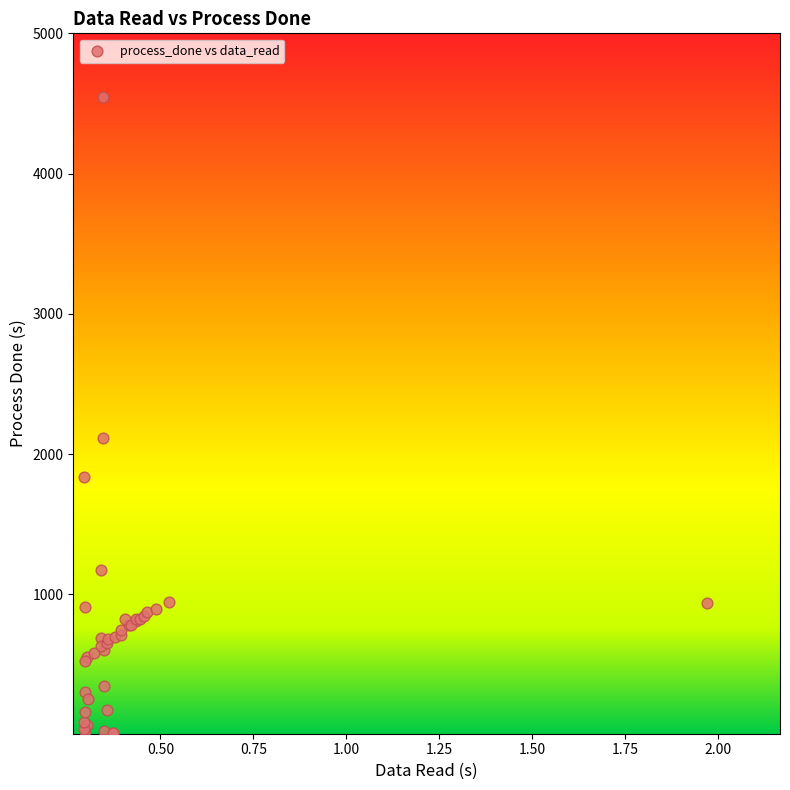

What Y value in the scatter plot is closest to 2278?

2116.5